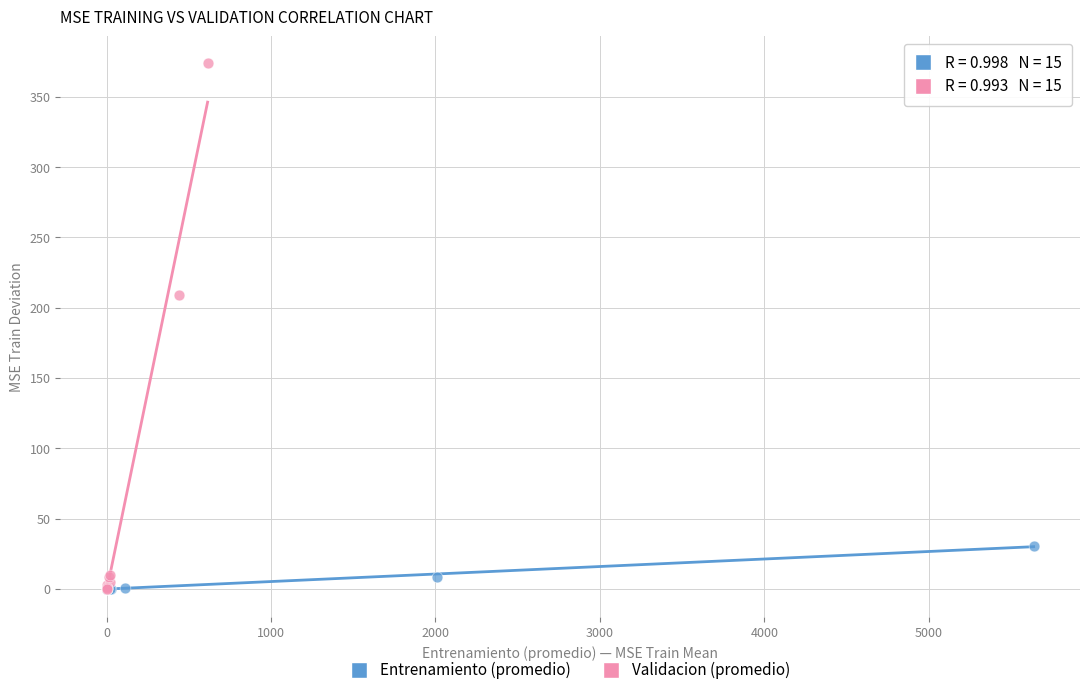

Which series has the widest spread of Y values?

Validacion (promedio)